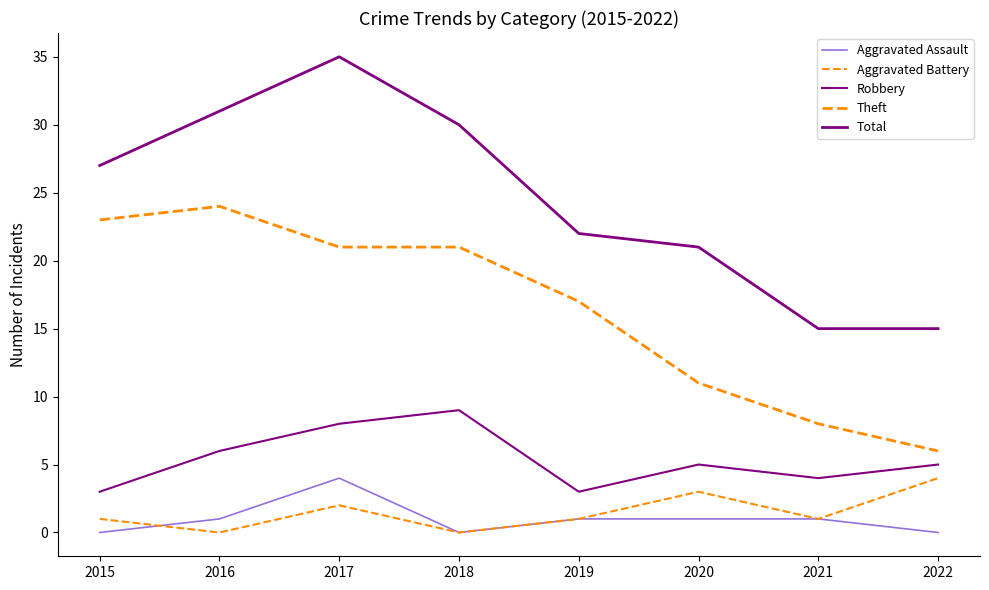

Does the chart display data point markers on the line(s)?

No